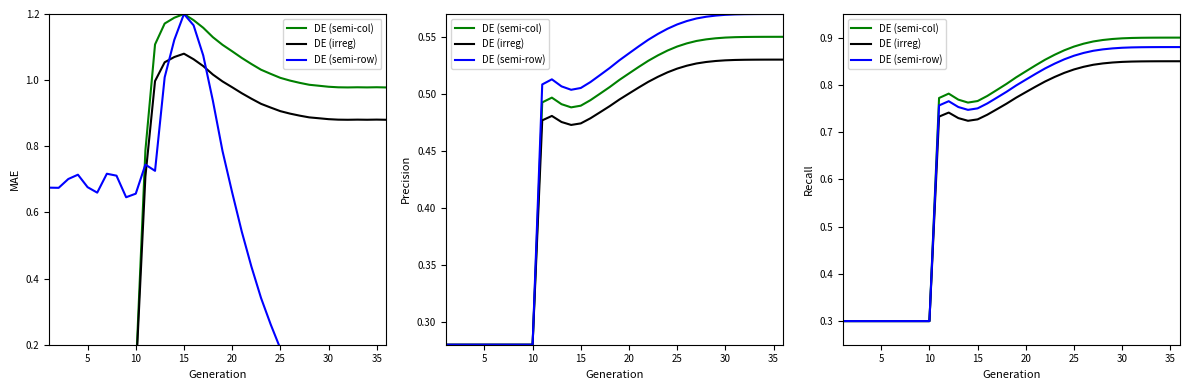

The value of DE (irreg) at 9 is 0.1. True or false?

False